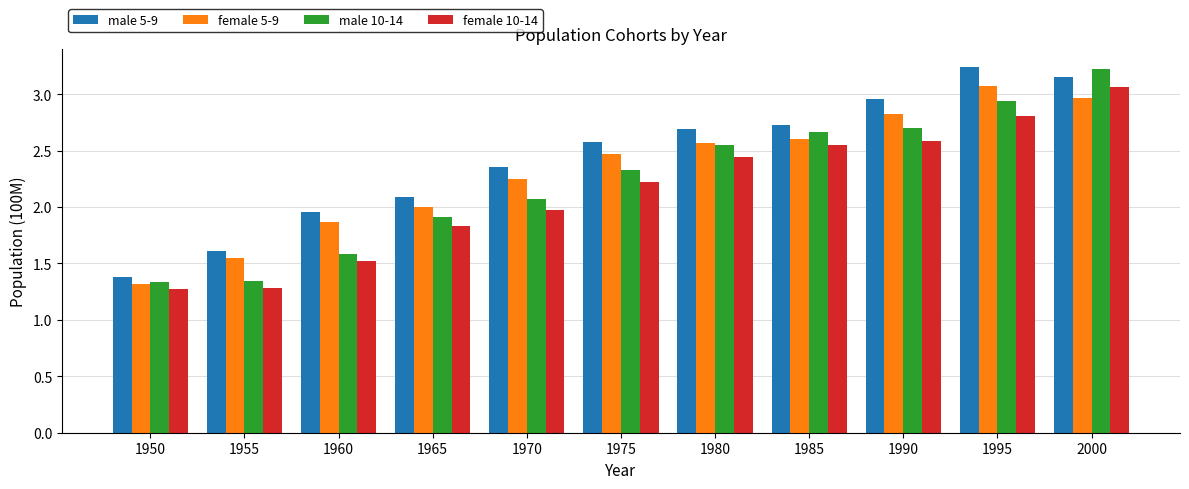

What is the value of the female 10-14 bar at the 10th from the left?

2.8